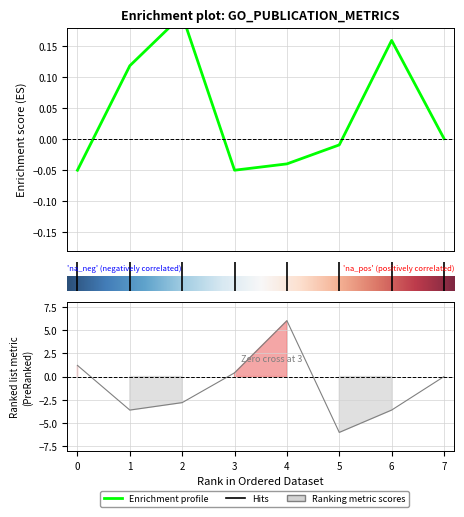

Which category has the highest value in the year series?

4